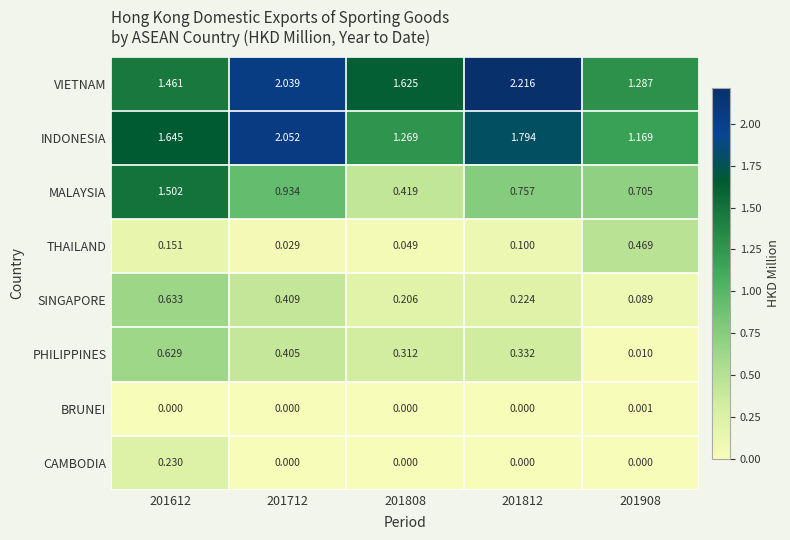

Which series has the largest total across all categories?

VIETNAM